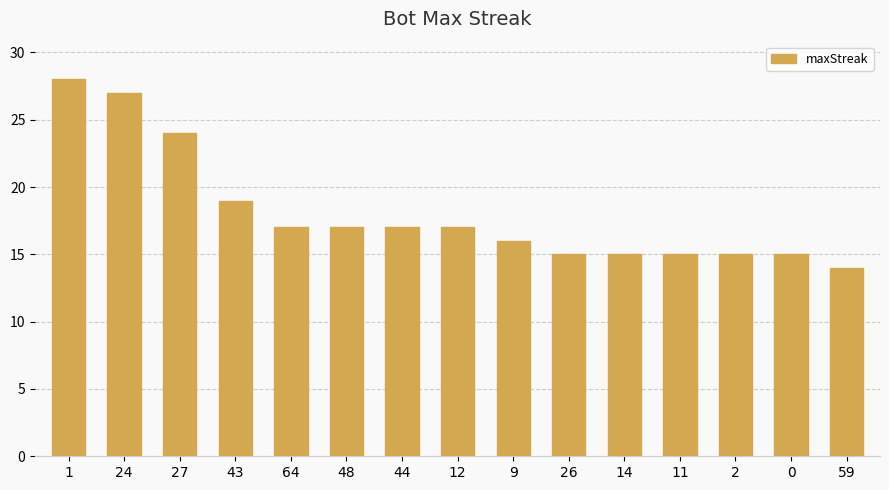

What is the smallest value displayed?

14